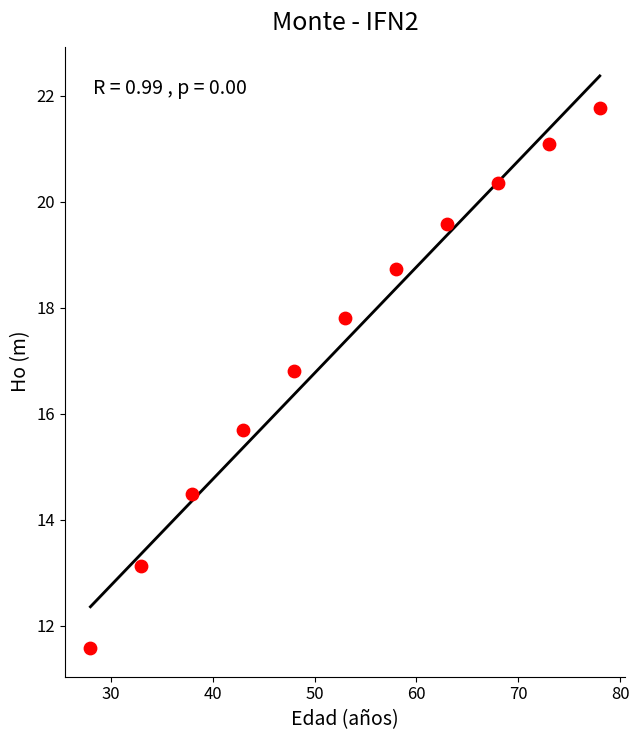

What Y value in the scatter plot is closest to 16?

15.7